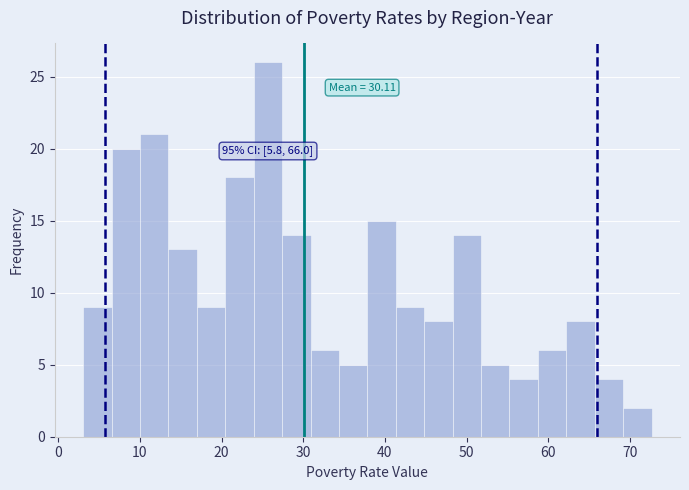

Read against the x-axis, roughly where is the centre of the tallest bar?

26